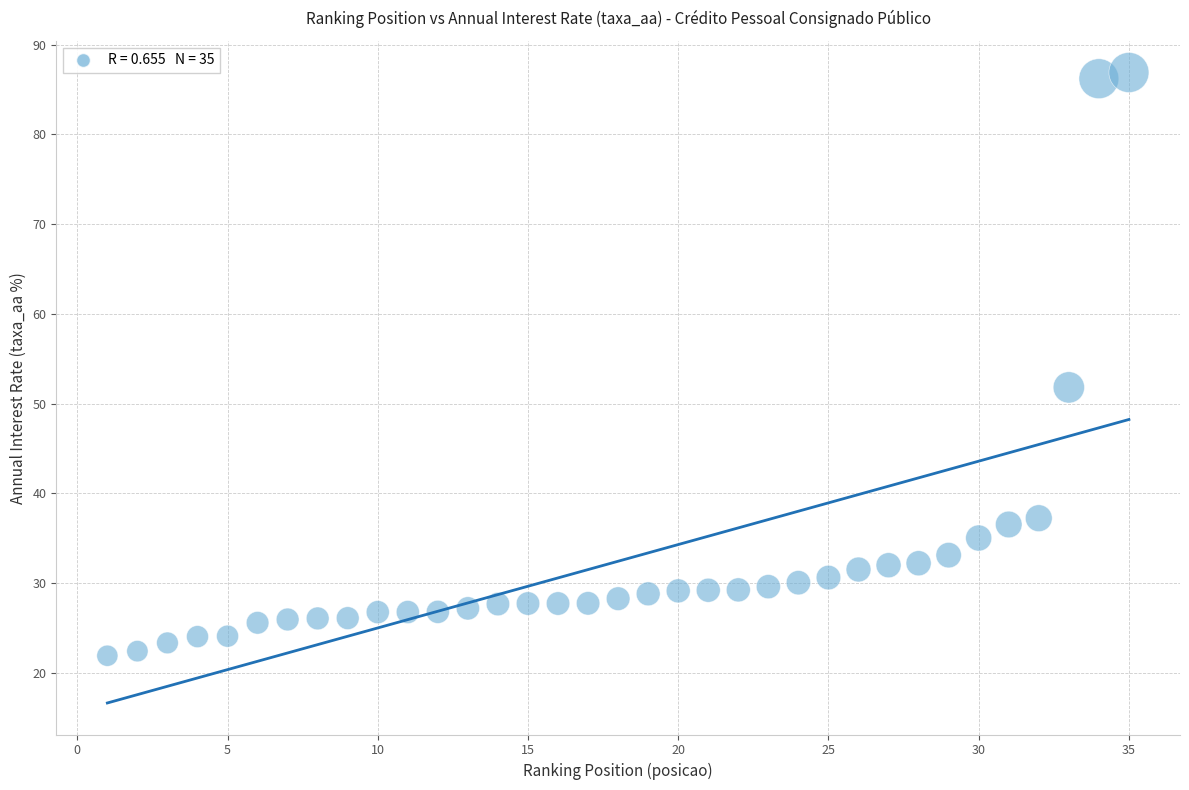

What is the range of Y values (max minus min)?

65.0